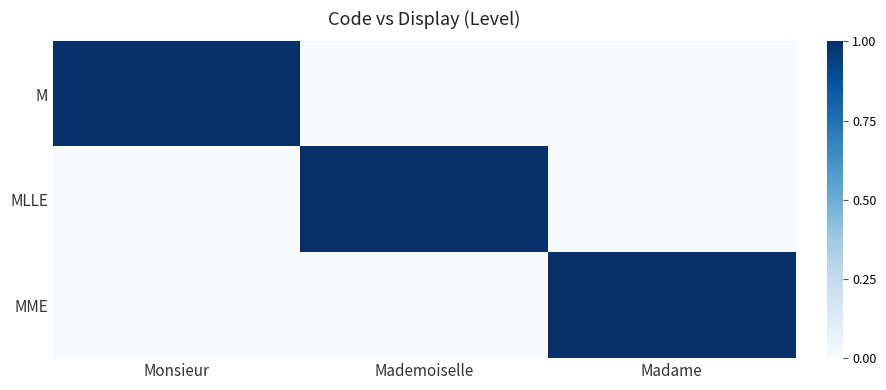

Reading left to right, transcribe all the data shown in this chart.

M: Monsieur=1	Mademoiselle=0	Madame=0
MLLE: Monsieur=0	Mademoiselle=1	Madame=0
MME: Monsieur=0	Mademoiselle=0	Madame=1